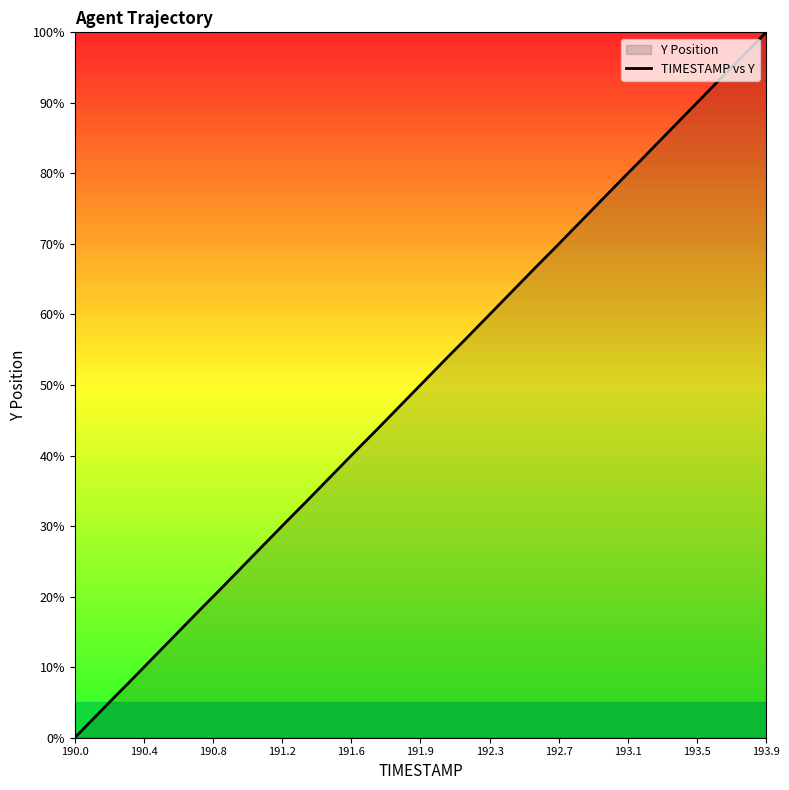

What is the difference between the maximum and minimum values?

100.0